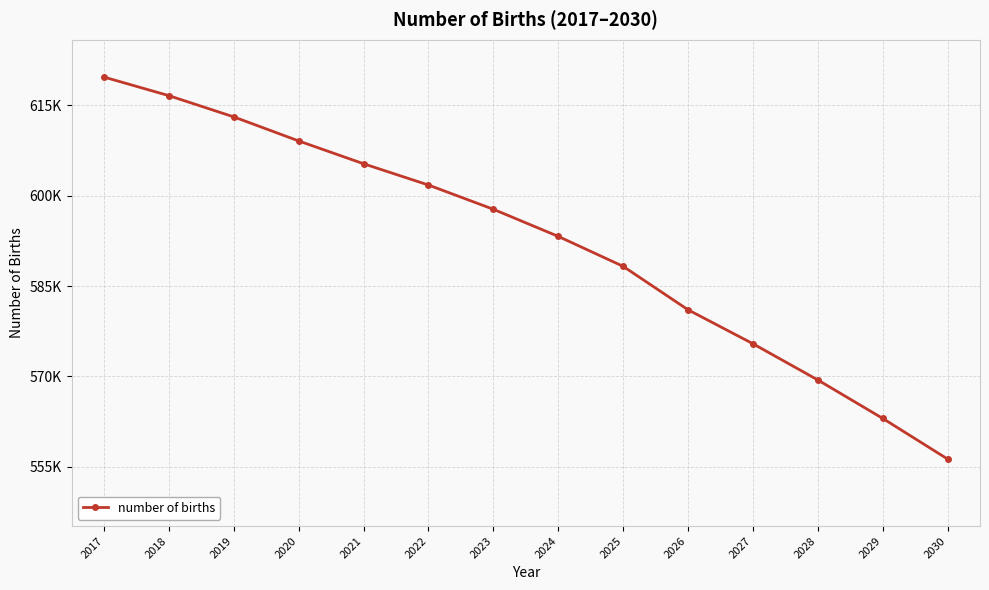

What is the value of the 1st point from the left?

619682.2